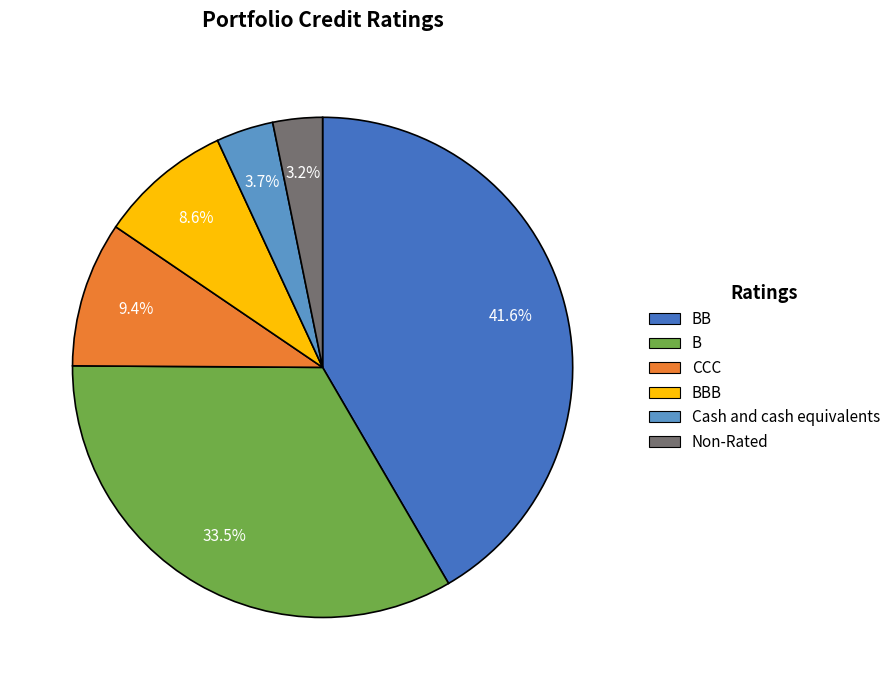

What percentage is the CCC slice, to the nearest percent?

9%